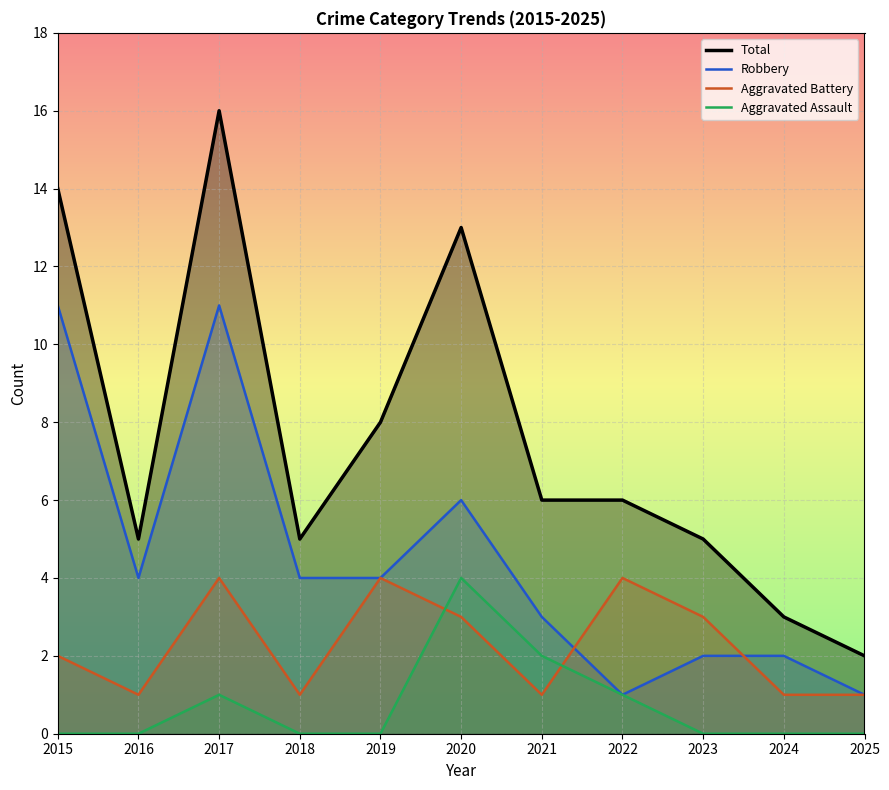

What are all the series names shown in the legend?

Total, Robbery, Aggravated Battery, Aggravated Assault